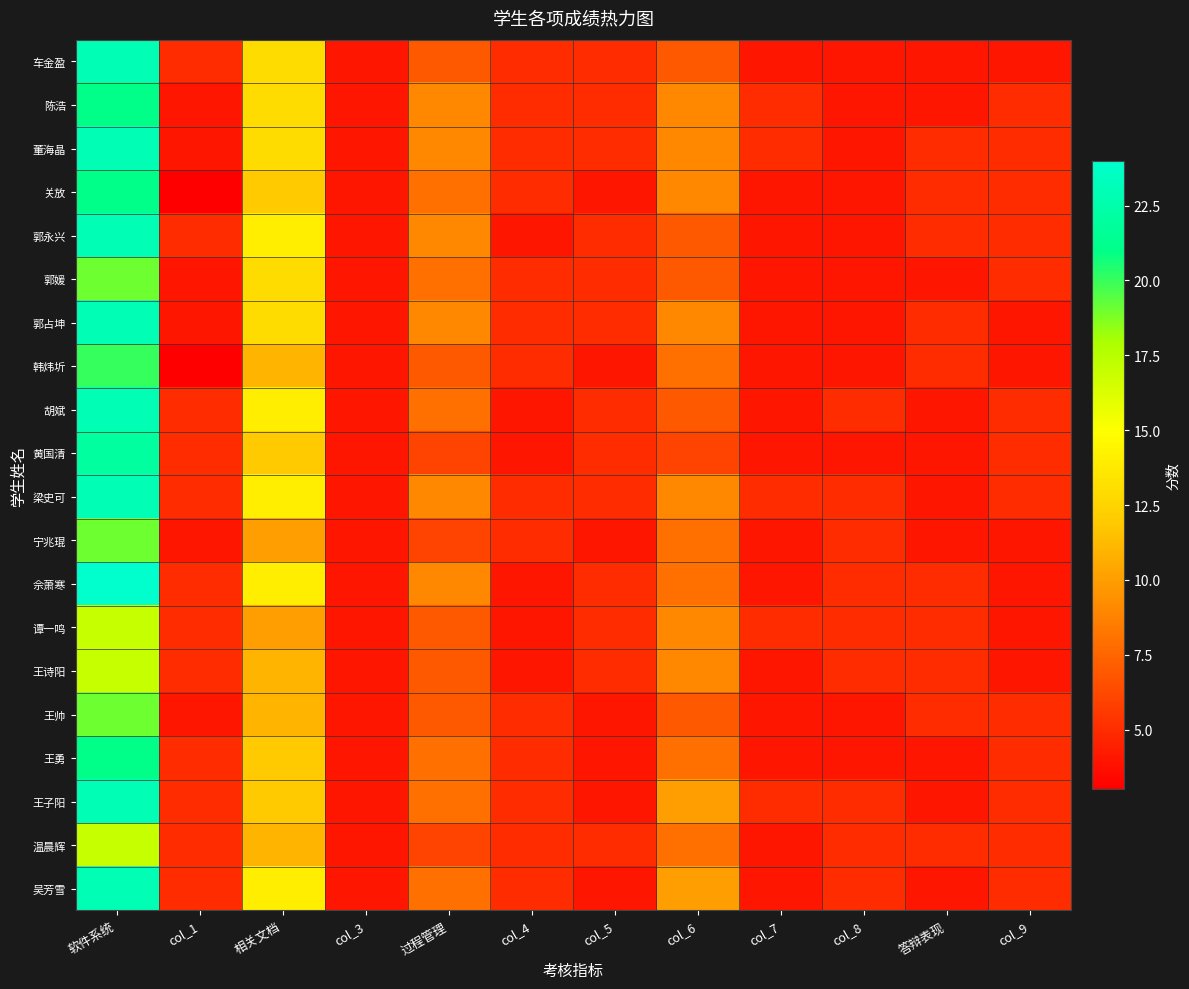

Reading left to right, transcribe all the data shown in this chart.

车金盈: 软件系统=23	col_1=5	相关文档=13	col_3=4	过程管理=7	col_4=5	col_5=5	col_6=7	col_7=4	col_8=4	答辩表现=4	col_9=4
陈浩: 软件系统=21	col_1=4	相关文档=13	col_3=4	过程管理=9	col_4=5	col_5=5	col_6=9	col_7=5	col_8=4	答辩表现=4	col_9=5
董海晶: 软件系统=23	col_1=4	相关文档=13	col_3=4	过程管理=9	col_4=5	col_5=5	col_6=9	col_7=5	col_8=4	答辩表现=5	col_9=5
关放: 软件系统=21	col_1=3	相关文档=12	col_3=4	过程管理=8	col_4=5	col_5=4	col_6=9	col_7=4	col_8=4	答辩表现=5	col_9=5
郭永兴: 软件系统=23	col_1=5	相关文档=14	col_3=4	过程管理=9	col_4=4	col_5=5	col_6=7	col_7=4	col_8=4	答辩表现=5	col_9=5
郭媛: 软件系统=19	col_1=4	相关文档=13	col_3=4	过程管理=8	col_4=5	col_5=5	col_6=7	col_7=4	col_8=4	答辩表现=4	col_9=5
郭占坤: 软件系统=23	col_1=4	相关文档=13	col_3=4	过程管理=9	col_4=5	col_5=5	col_6=9	col_7=4	col_8=4	答辩表现=5	col_9=4
韩炜圻: 软件系统=20	col_1=3	相关文档=11	col_3=4	过程管理=7	col_4=5	col_5=4	col_6=8	col_7=4	col_8=4	答辩表现=5	col_9=4
胡斌: 软件系统=23	col_1=5	相关文档=14	col_3=4	过程管理=8	col_4=4	col_5=5	col_6=7	col_7=4	col_8=5	答辩表现=4	col_9=5
黄国清: 软件系统=22	col_1=5	相关文档=12	col_3=4	过程管理=6	col_4=4	col_5=5	col_6=6	col_7=4	col_8=4	答辩表现=4	col_9=5
梁史可: 软件系统=23	col_1=5	相关文档=14	col_3=4	过程管理=9	col_4=5	col_5=5	col_6=9	col_7=5	col_8=5	答辩表现=4	col_9=5
宁兆琨: 软件系统=19	col_1=4	相关文档=10	col_3=4	过程管理=6	col_4=5	col_5=4	col_6=8	col_7=4	col_8=5	答辩表现=4	col_9=4
佘萧寒: 软件系统=24	col_1=5	相关文档=14	col_3=4	过程管理=9	col_4=4	col_5=5	col_6=8	col_7=4	col_8=5	答辩表现=5	col_9=4
谭一鸣: 软件系统=17	col_1=5	相关文档=10	col_3=4	过程管理=7	col_4=4	col_5=5	col_6=9	col_7=5	col_8=5	答辩表现=5	col_9=4
王诗阳: 软件系统=17	col_1=5	相关文档=11	col_3=4	过程管理=7	col_4=4	col_5=5	col_6=9	col_7=4	col_8=5	答辩表现=5	col_9=4
王帅: 软件系统=19	col_1=4	相关文档=11	col_3=4	过程管理=7	col_4=5	col_5=4	col_6=7	col_7=4	col_8=4	答辩表现=5	col_9=5
王勇: 软件系统=21	col_1=5	相关文档=12	col_3=4	过程管理=8	col_4=5	col_5=4	col_6=8	col_7=4	col_8=4	答辩表现=4	col_9=5
王子阳: 软件系统=23	col_1=5	相关文档=12	col_3=4	过程管理=8	col_4=5	col_5=4	col_6=10	col_7=5	col_8=5	答辩表现=4	col_9=5
温晨辉: 软件系统=17	col_1=5	相关文档=11	col_3=4	过程管理=6	col_4=5	col_5=5	col_6=8	col_7=4	col_8=5	答辩表现=5	col_9=5
吴芳雪: 软件系统=23	col_1=5	相关文档=14	col_3=4	过程管理=8	col_4=5	col_5=4	col_6=10	col_7=4	col_8=5	答辩表现=4	col_9=5